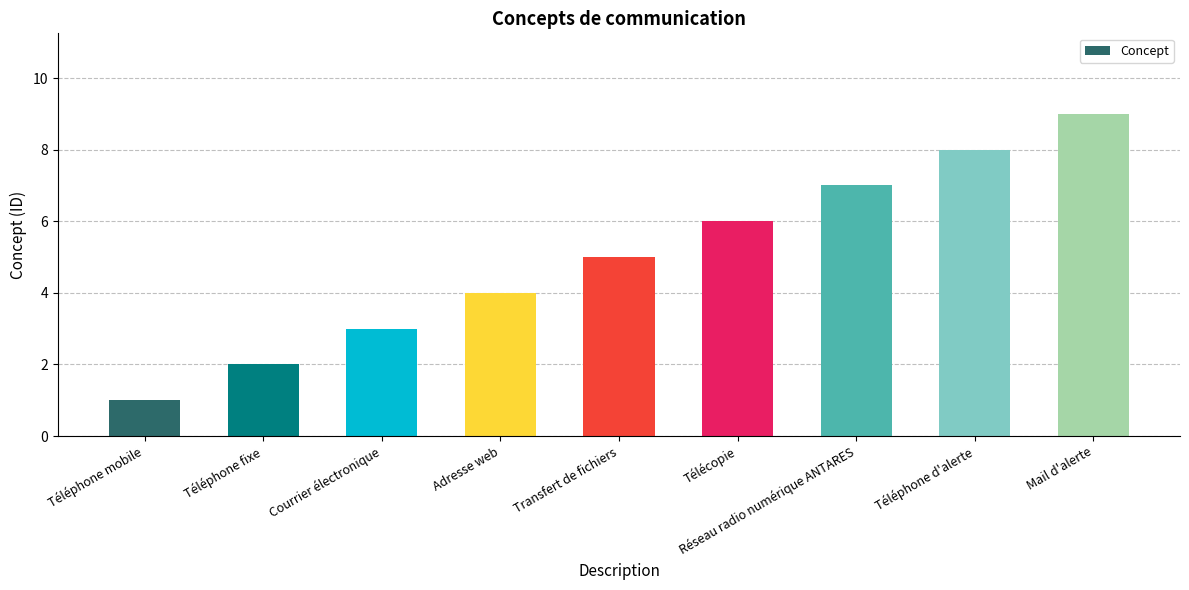

Reading right to left, what are all the values shown in this chart?

Mail d'alerte=9	Téléphone d'alerte=8	Réseau radio numérique ANTARES=7	Télécopie=6	Transfert de fichiers=5	Adresse web=4	Courrier électronique=3	Téléphone fixe=2	Téléphone mobile=1